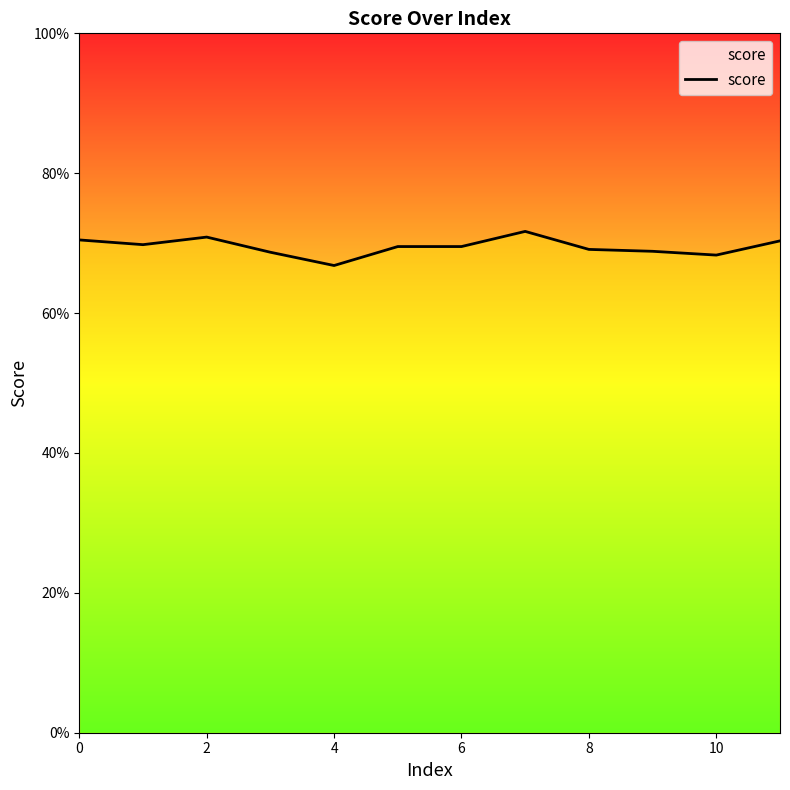

Is this an area chart (filled region under the line)?

No